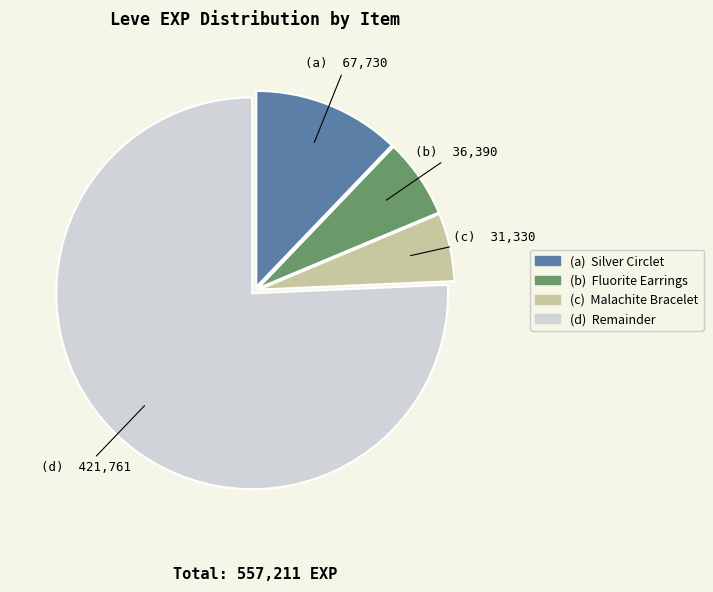

Is there a majority slice in this chart?

Yes